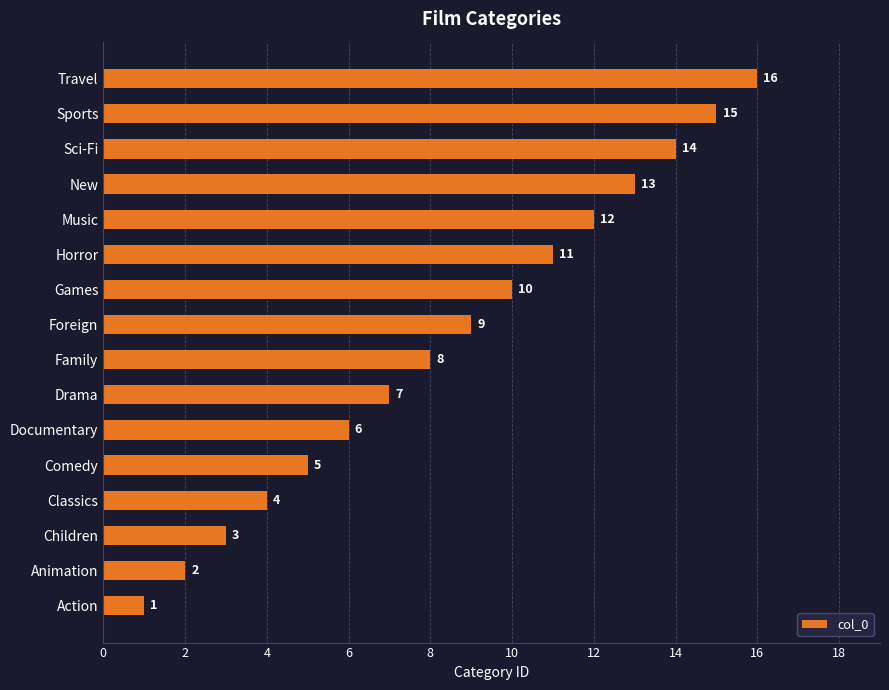

How many bars are there in total?

16